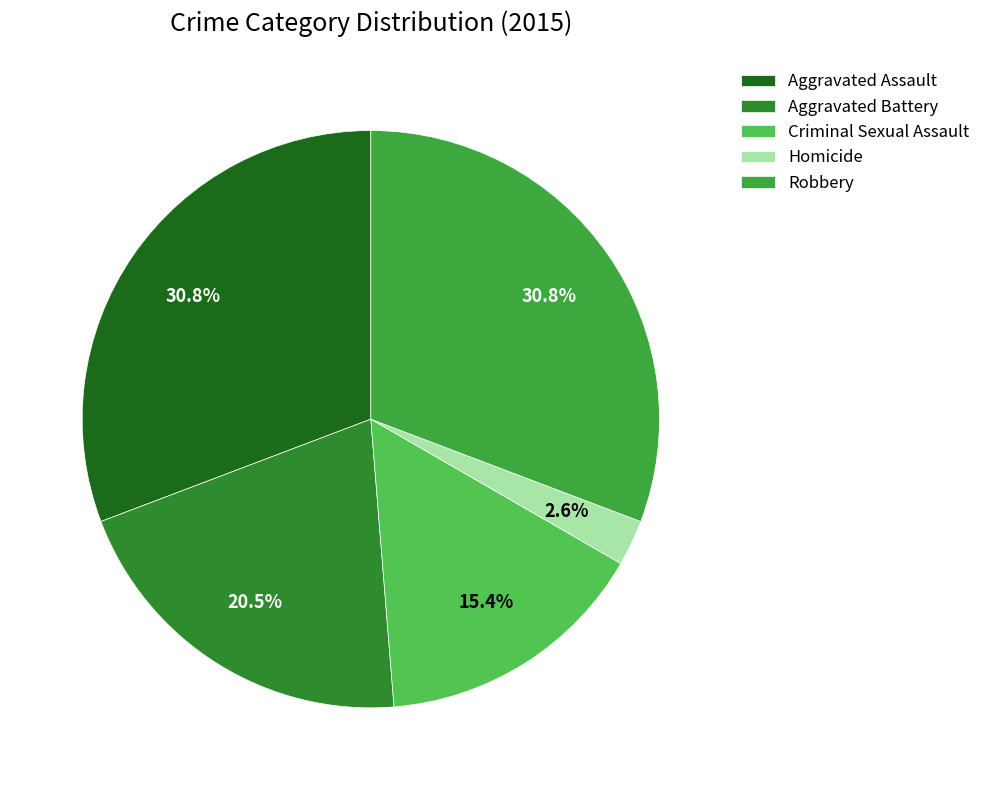

Rank the categories by value from highest to lowest.

Aggravated Assault, Robbery, Aggravated Battery, Criminal Sexual Assault, Homicide